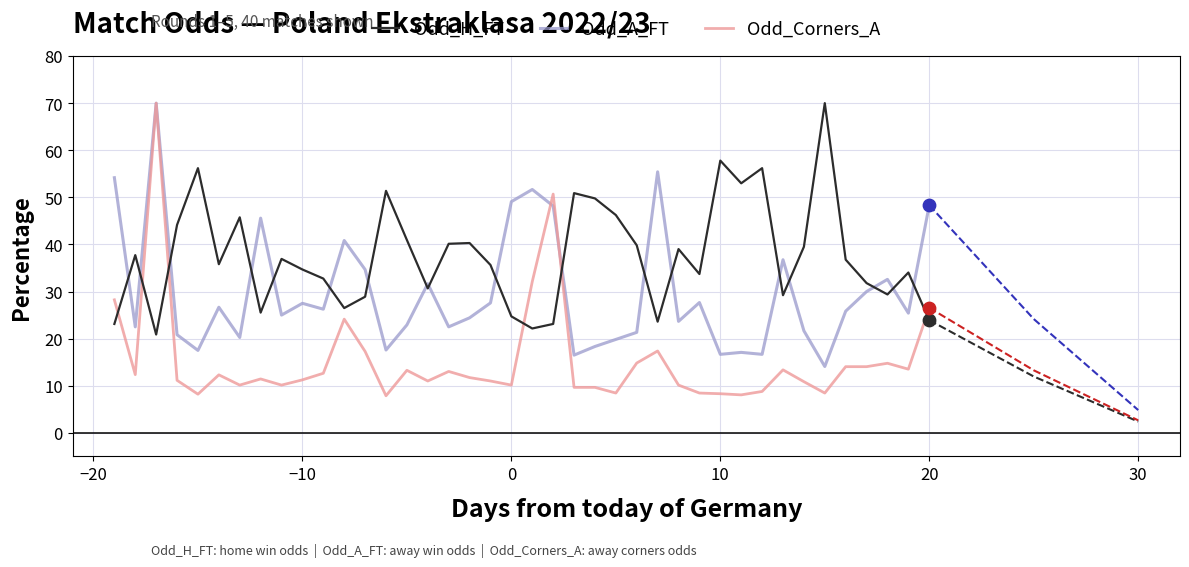

Which series reaches the maximum Y coordinate?

Odd_H_FT